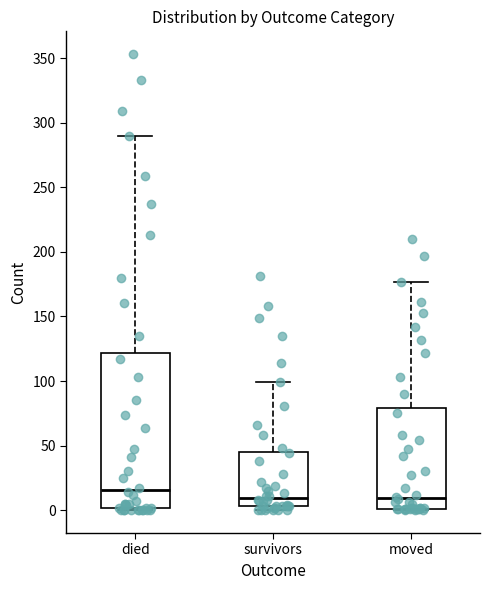

Reading left to right, transcribe this box plot: for each box, give where its median line is, the range the box spans, and where its two whiskers end, as read against the y-axis. The values are not printed on the chart, so give them approximately, as read against the axis.

died: median 15, box 0 to 120, whiskers 0 to 290
survivors: median 10, box 5 to 45, whiskers 0 to 100
moved: median 10, box 0 to 80, whiskers 0 to 175